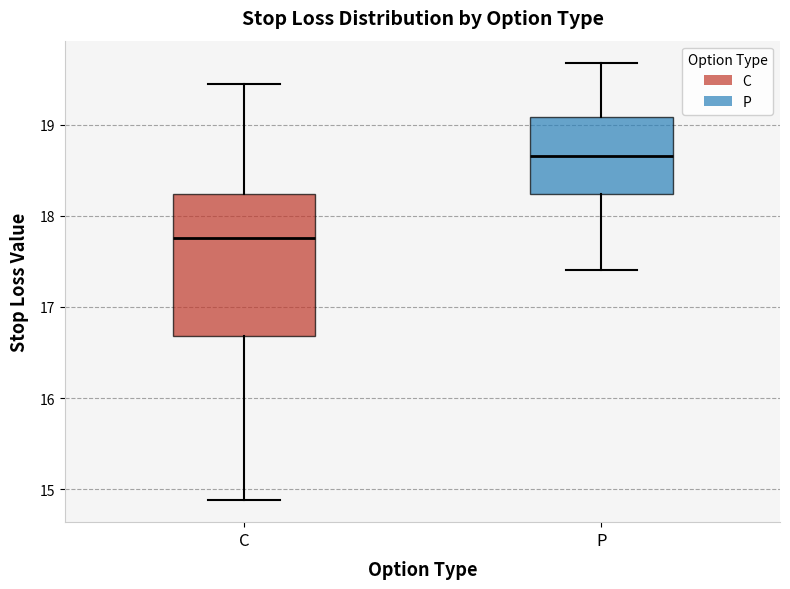

Which box has the lowest median line?

C